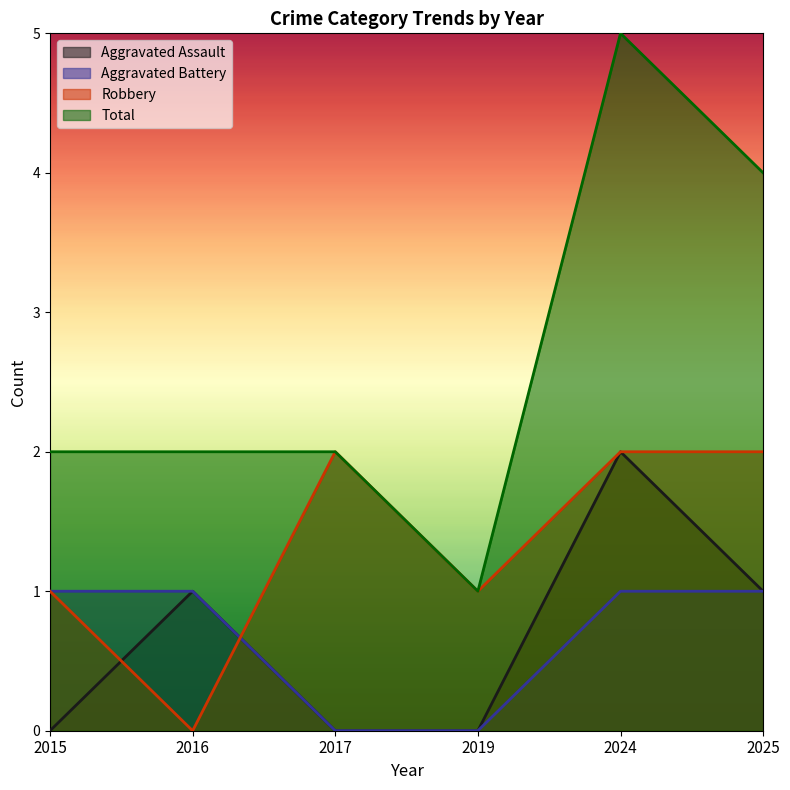

In Aggravated Assault, how many points are higher than both neighbors (excluding endpoints)?

2